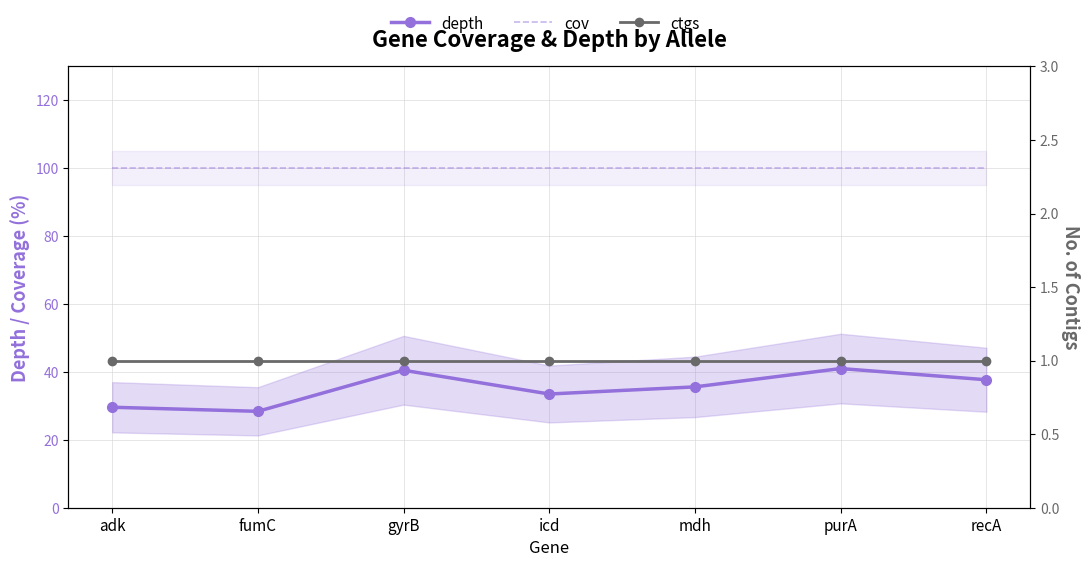

Which category has the lowest value across all series?

adk